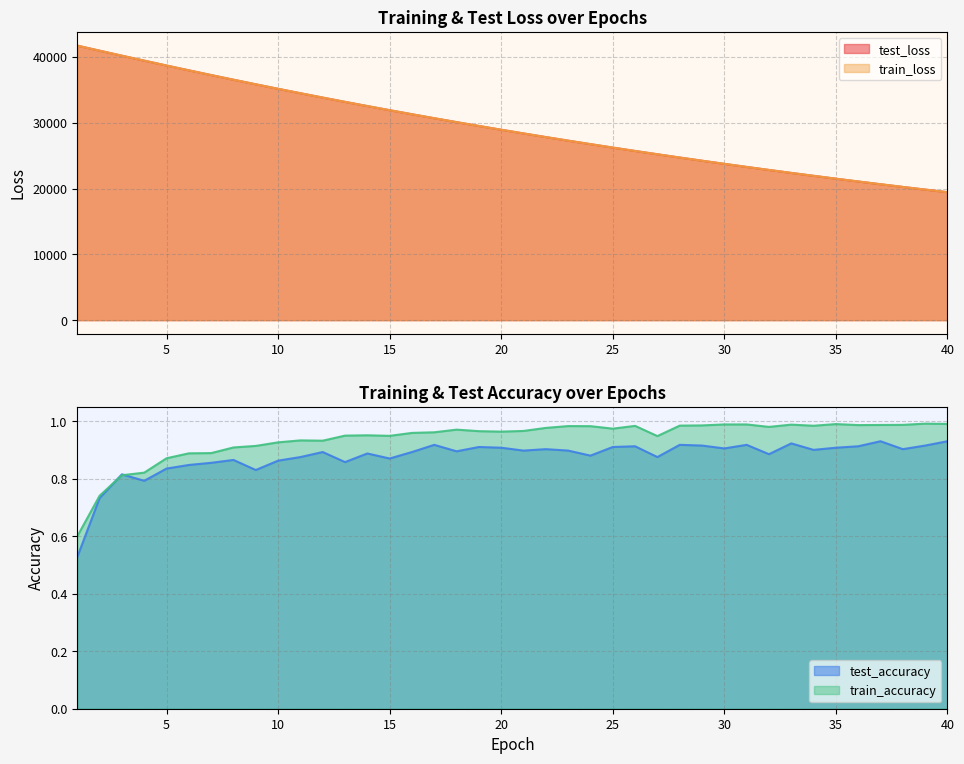

True or false: test_loss and test_accuracy cross at least once.

False